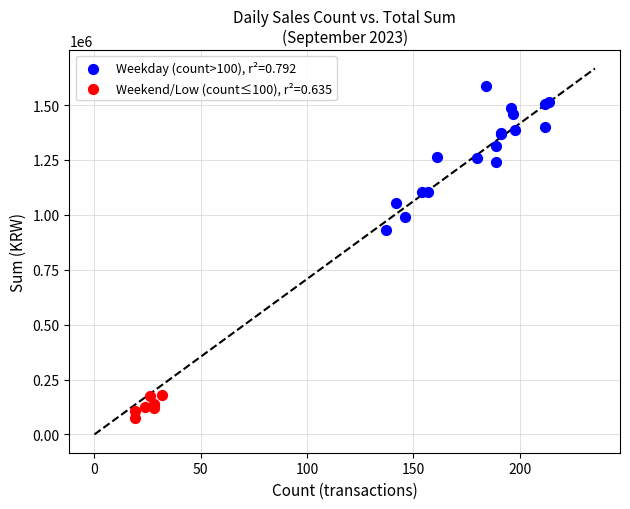

Which series contains the highest Y value?

Weekday (count>100), r²=0.792